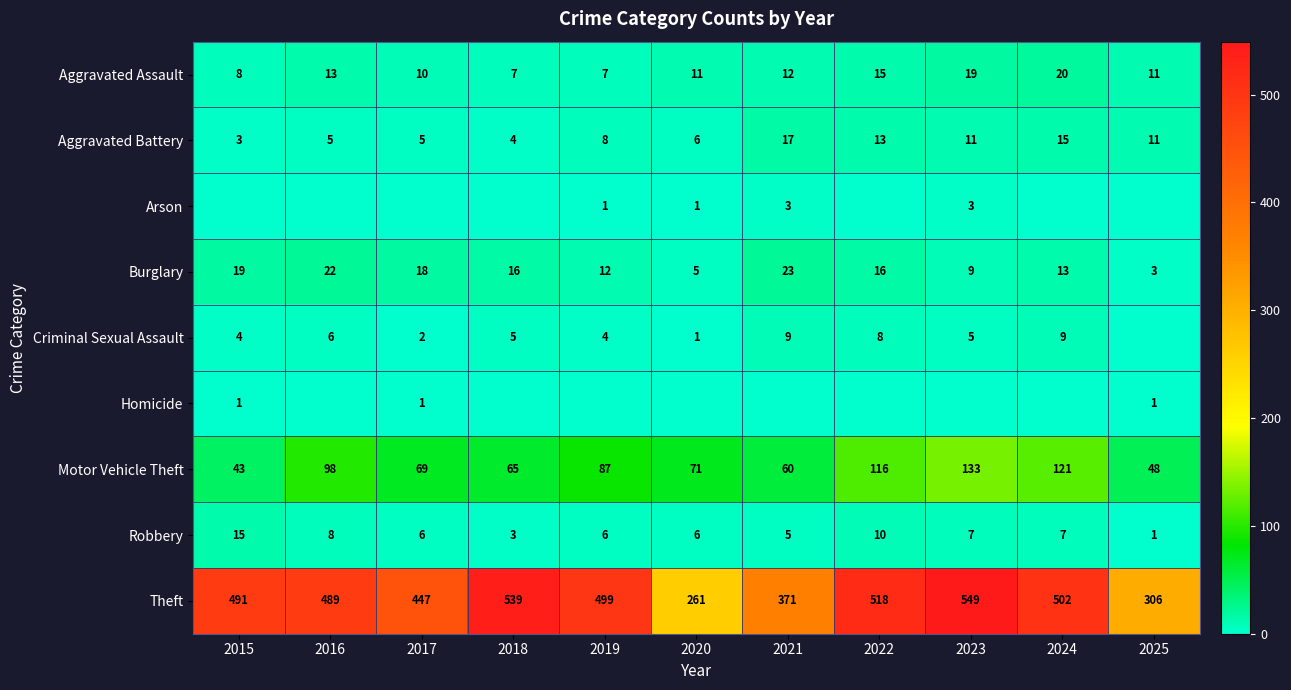

What is the difference between the Motor Vehicle Theft values at 2024 and 2025?

73